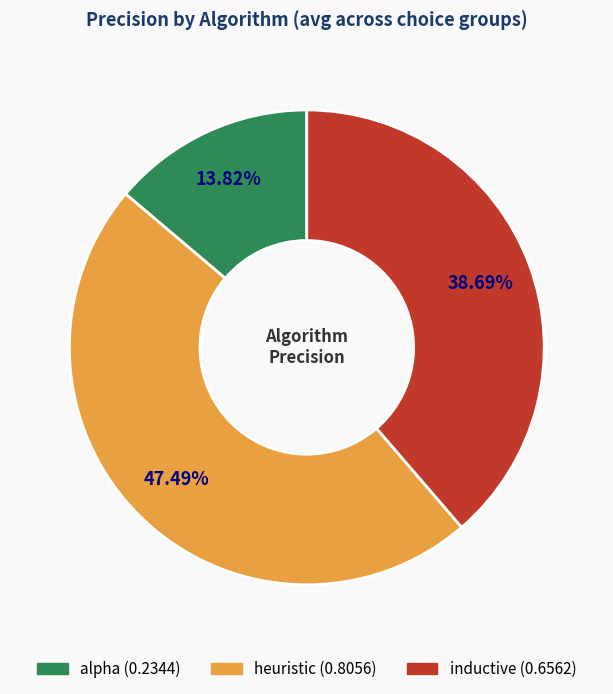

Which has a higher value, alpha or heuristic?

heuristic